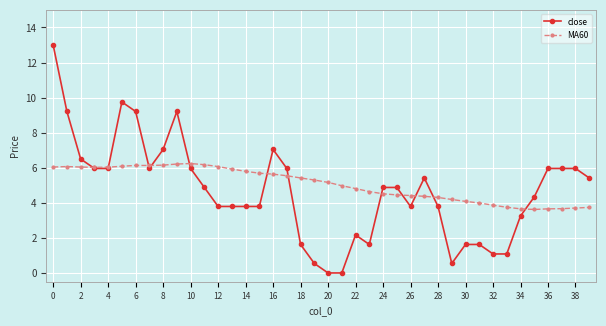

True or false: close has more than 1 interior local peaks.

True